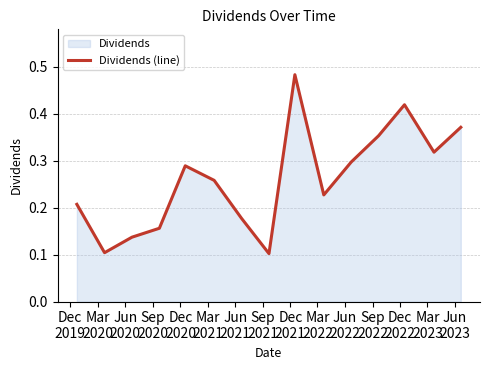

Rank the categories by value from lowest to highest.

Sep
2021, Mar
2020, Jun
2020, Sep
2020, Jun
2021, Dec
2019, Mar
2022, Mar
2021, Dec
2020, Jun
2022, Mar
2023, Sep
2022, Jun
2023, Dec
2022, Dec
2021